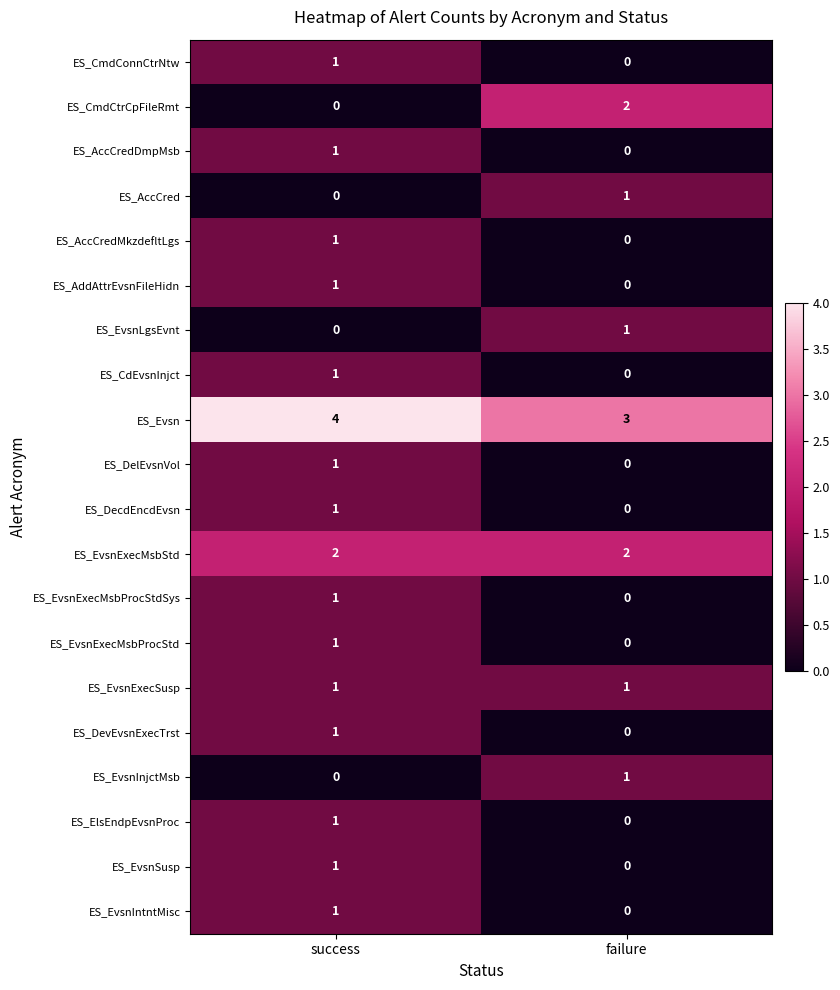

Which label corresponds to the largest value in the chart?

success